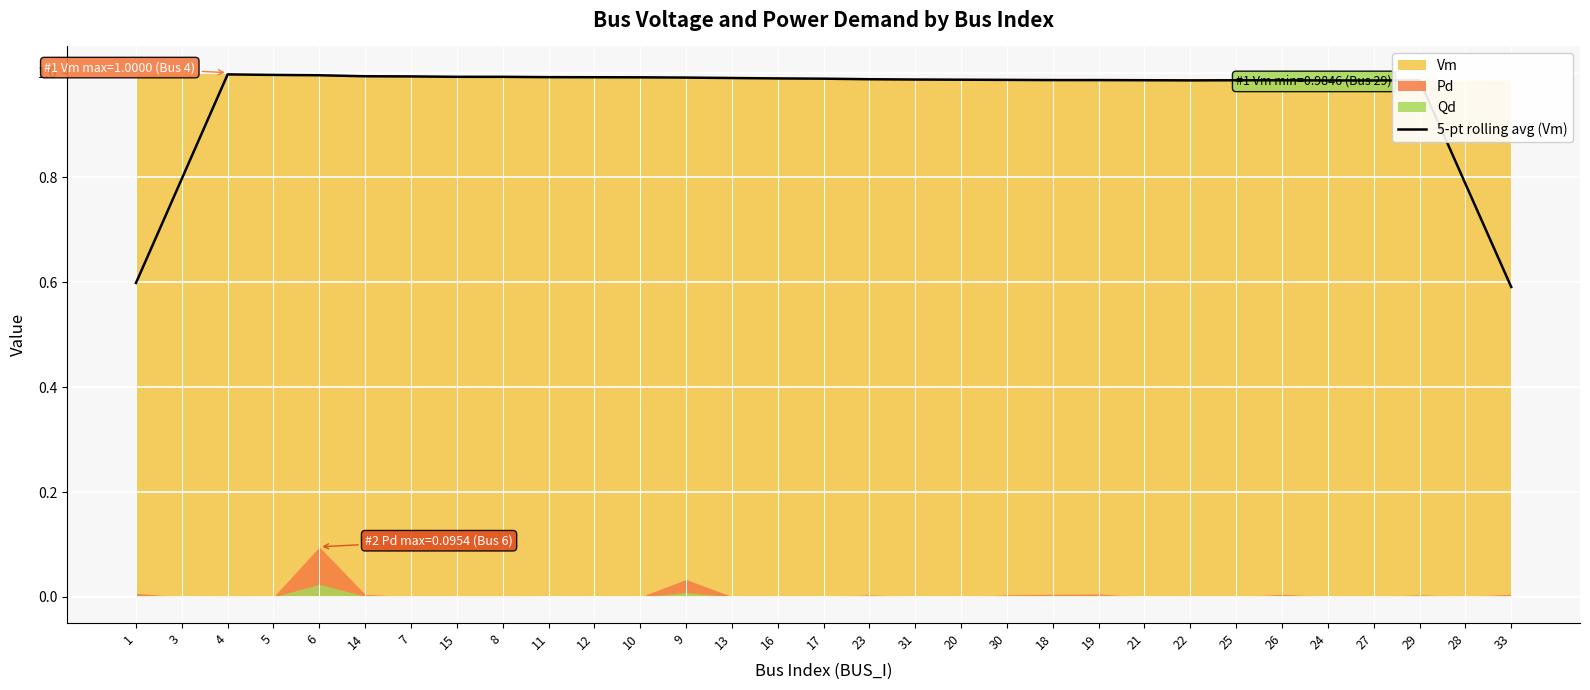

Is it true that the value at 12 is 1.0?

True